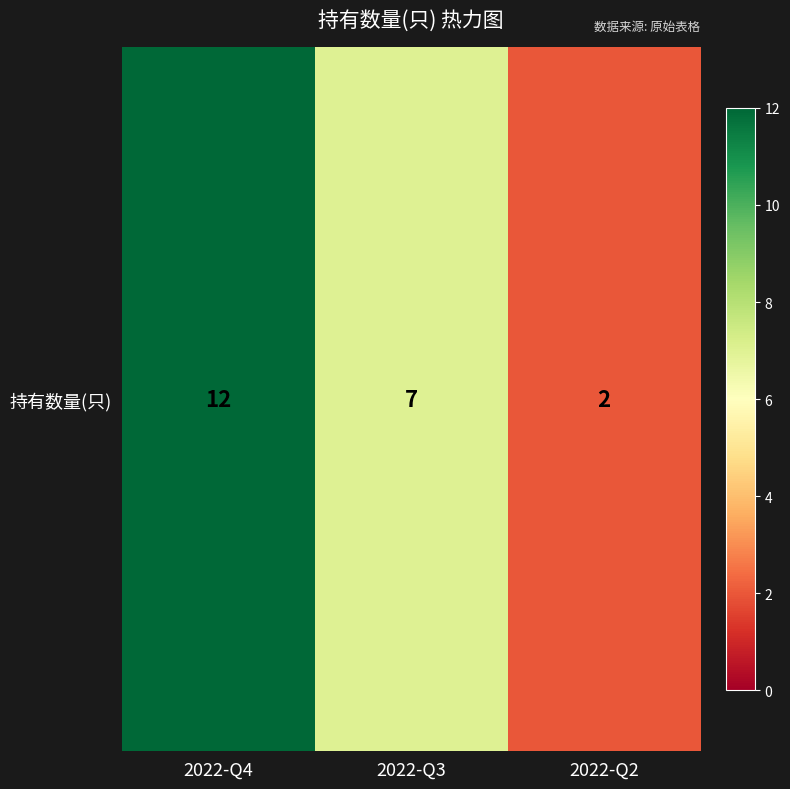

List the labels in order of value, smallest first.

2022-Q2, 2022-Q3, 2022-Q4